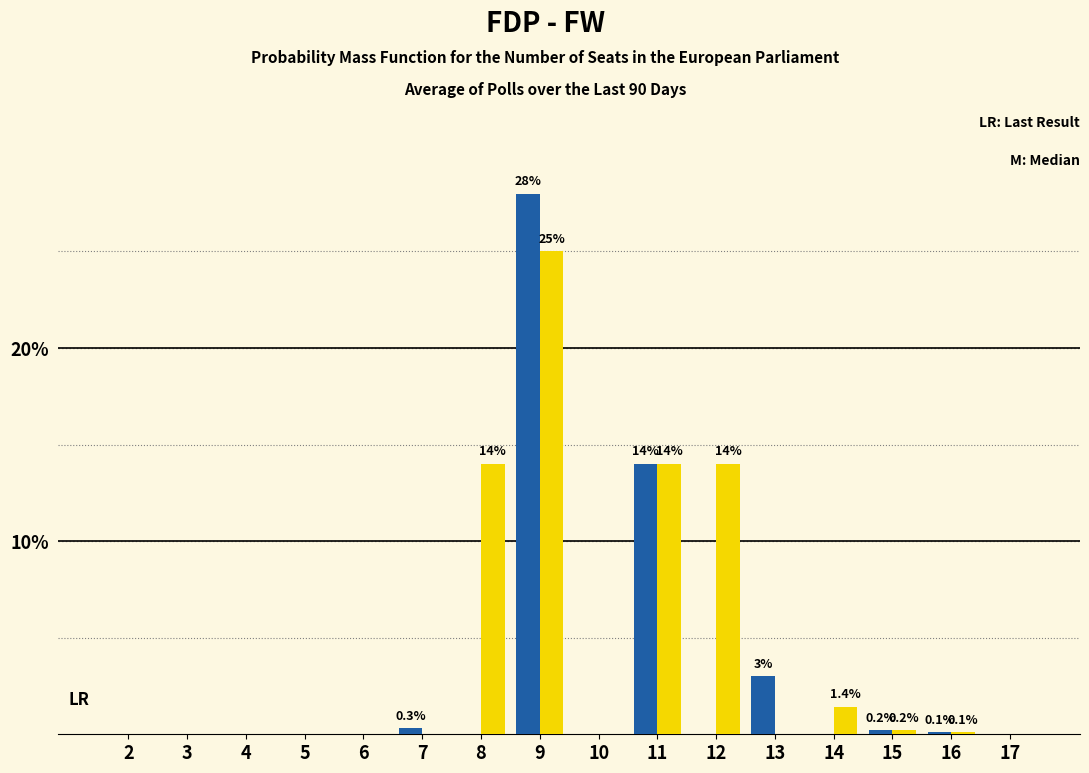

At which category is the sum across all series the highest?

9